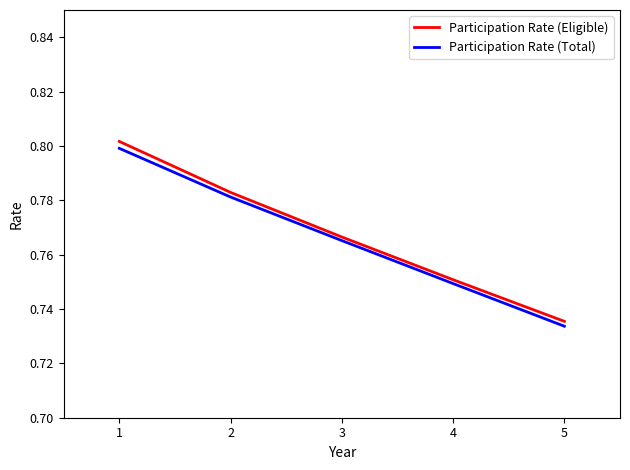

True or false: Participation Rate (Eligible) and Participation Rate (Total) intersect in this chart.

False